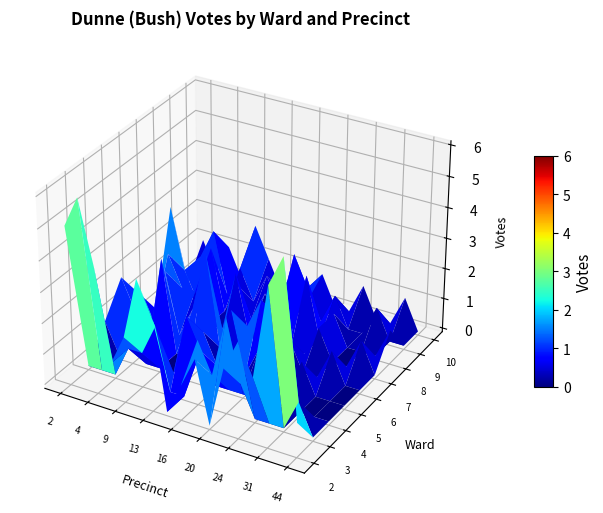

Between 4 and 9, which is larger?

4